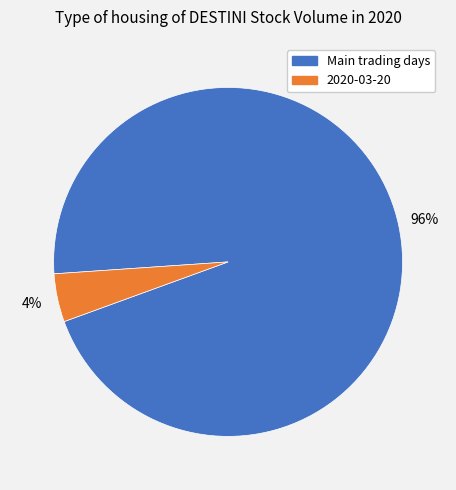

To the nearest percent, what percentage of the pie is Main trading days?

96%